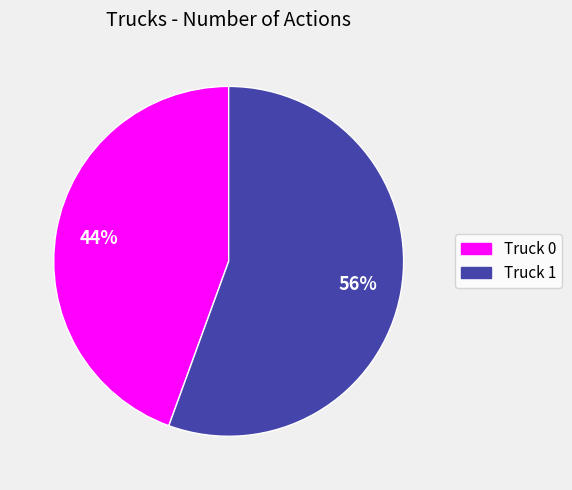

Is the sum of Truck 1 and Truck 0 greater than half?

Yes